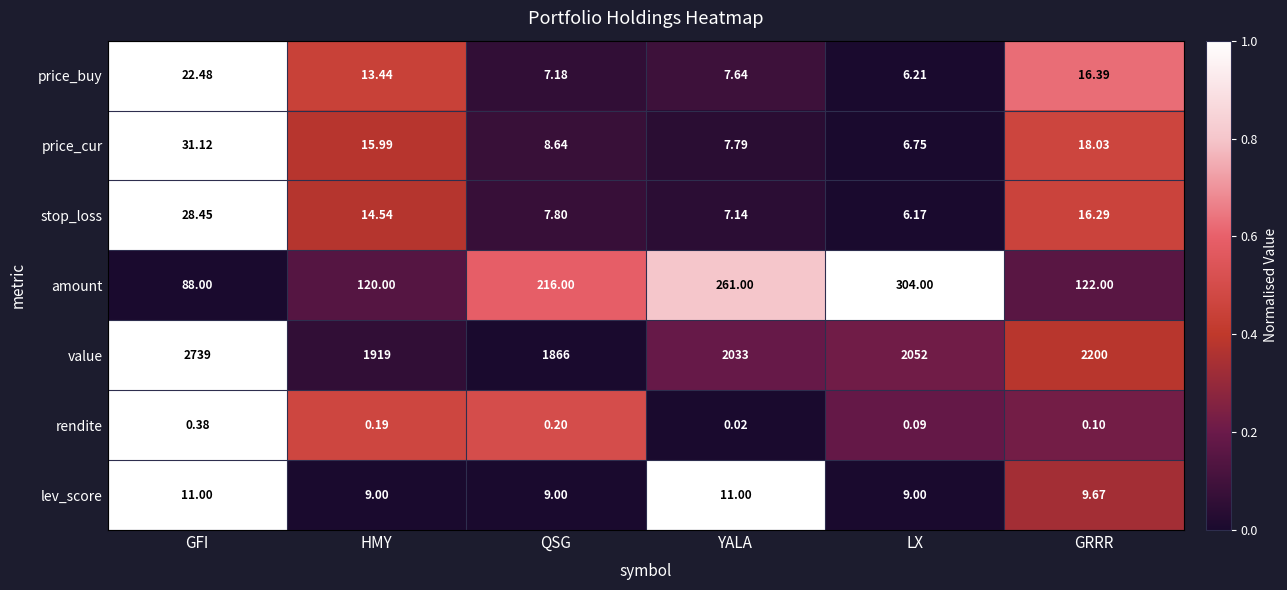

Rank the series by their maximum value, from highest to lowest.

value, amount, price_cur, stop_loss, price_buy, lev_score, rendite